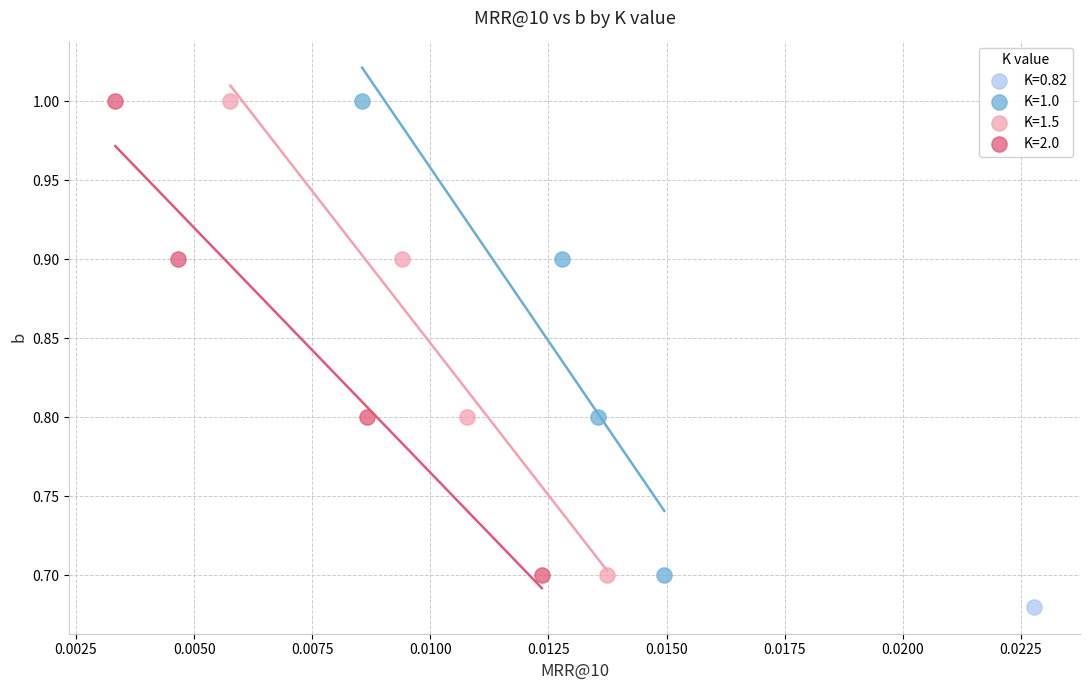

What are all the series names shown in the legend?

K=0.82, K=1.0, K=1.5, K=2.0